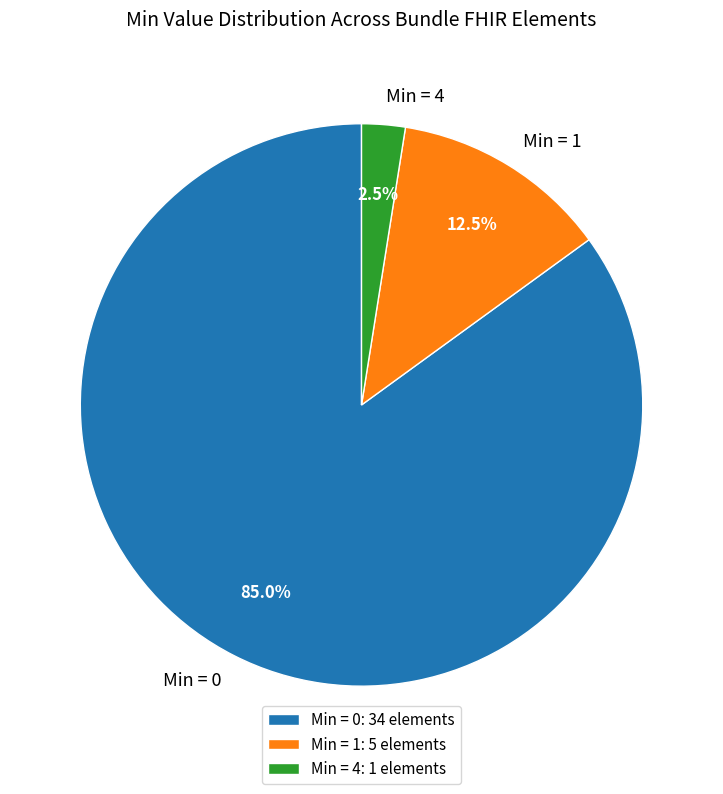

How many segments does this pie chart have?

3